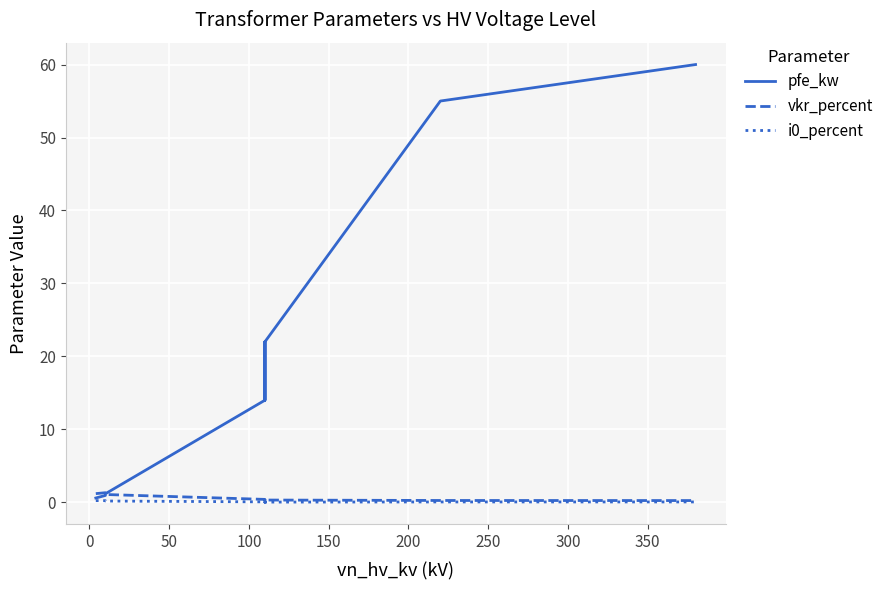

True or false: i0_percent and pfe_kw cross at least once.

False